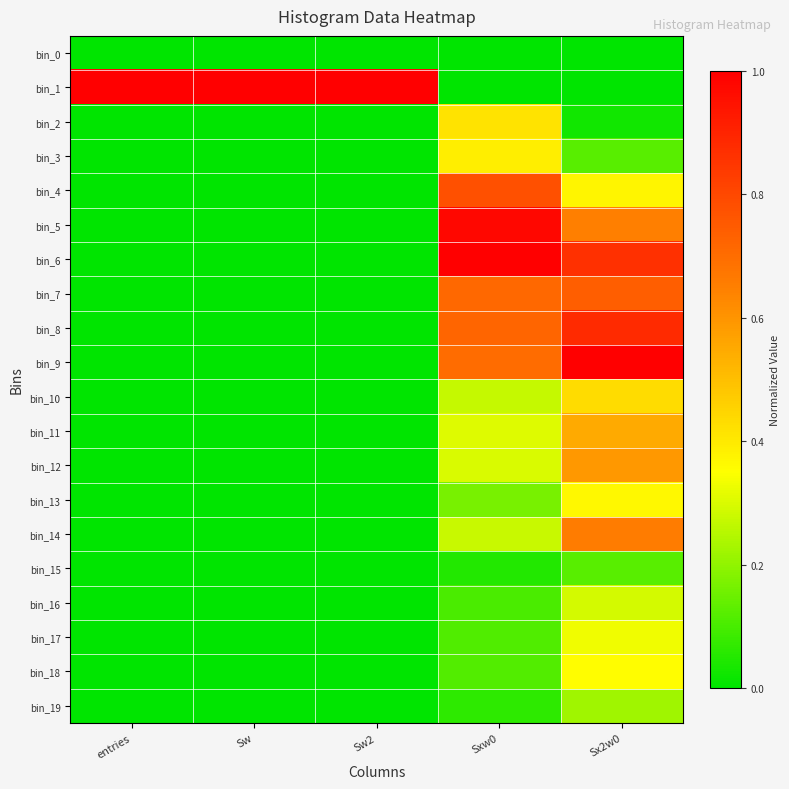

Which series has the largest range (max minus min)?

bin_1